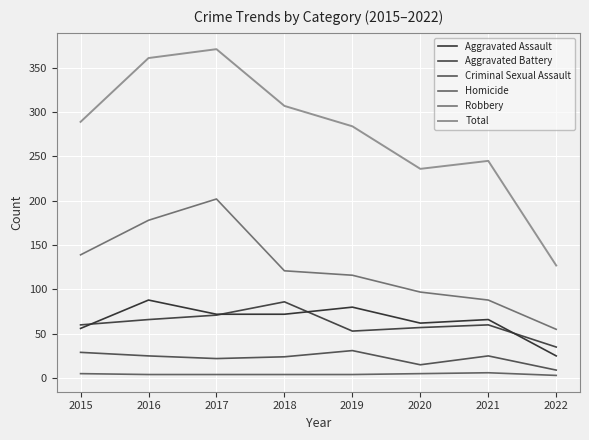

How many lines are shown in the chart?

6